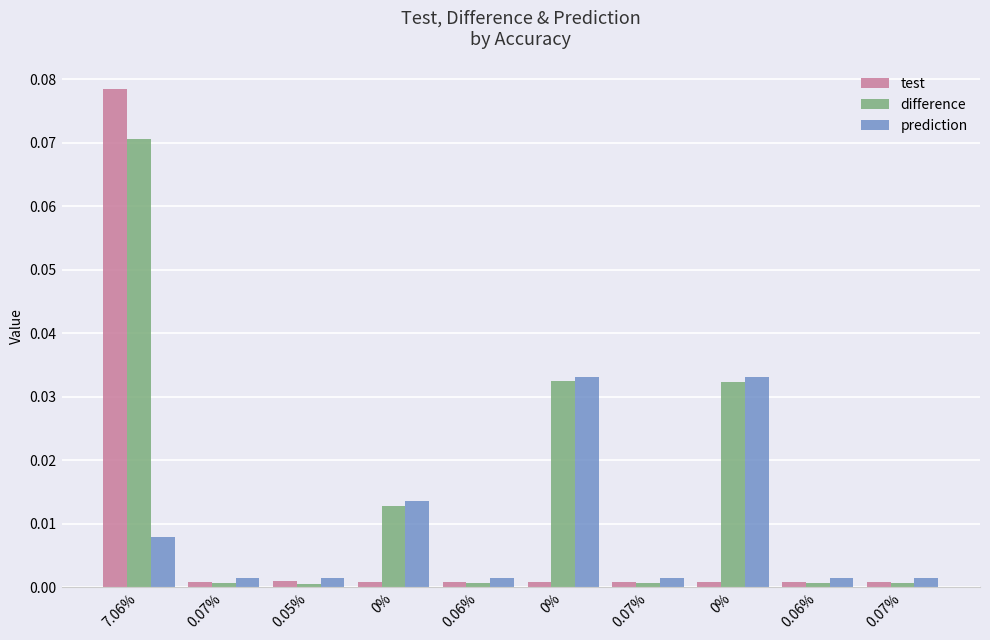

How many groups of bars are there?

10